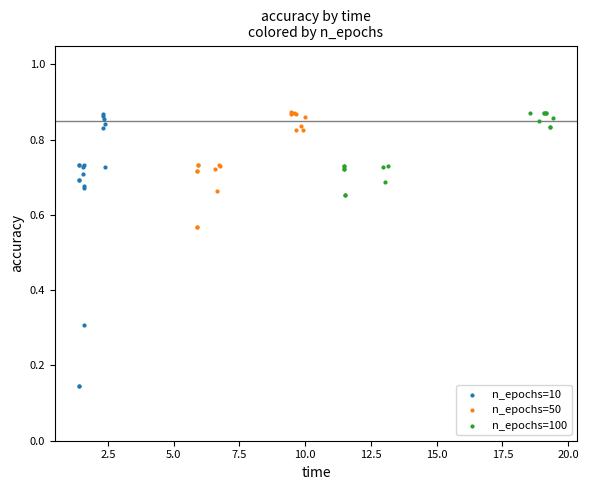

What are all the series names shown in the legend?

n_epochs=10, n_epochs=50, n_epochs=100